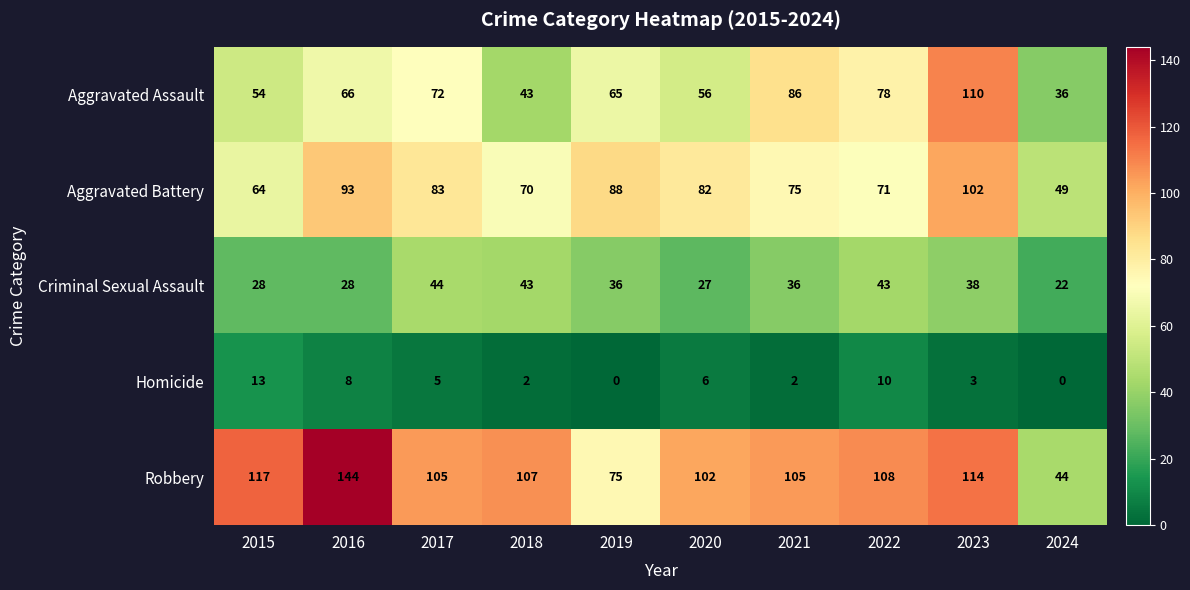

True or false: Homicide has a value of 5 at 2017.

True